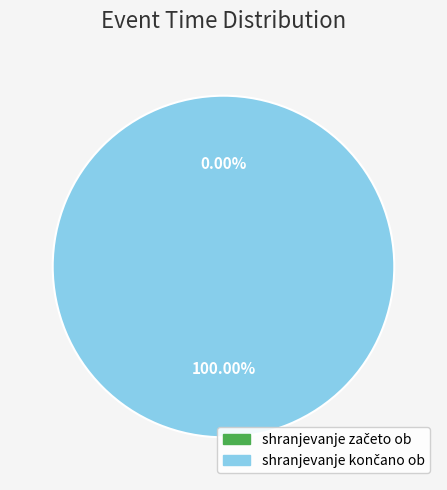

Rank the categories by value from highest to lowest.

shranjevanje končano ob, shranjevanje začeto ob